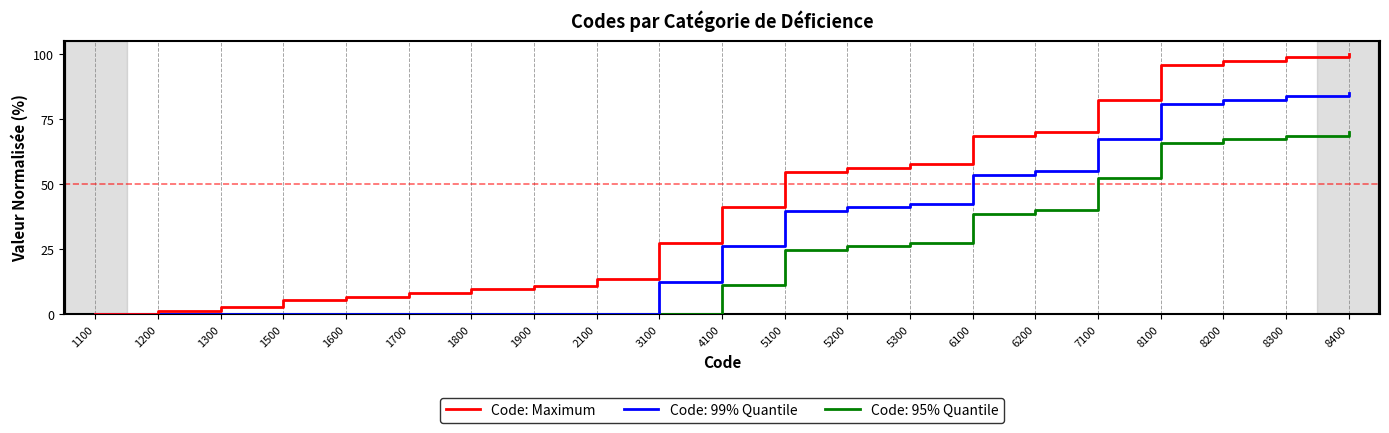

True or false: Code: 95% Quantile has a value of 35.3 at 8200.

False